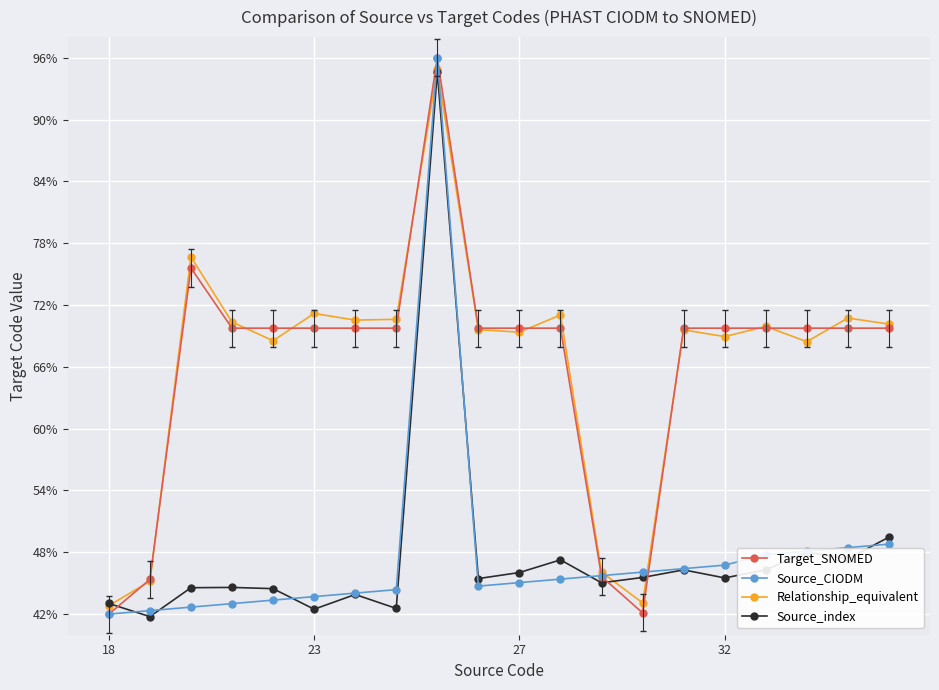

What is the value of the Target_SNOMED point at the 20th from the left?

69.8